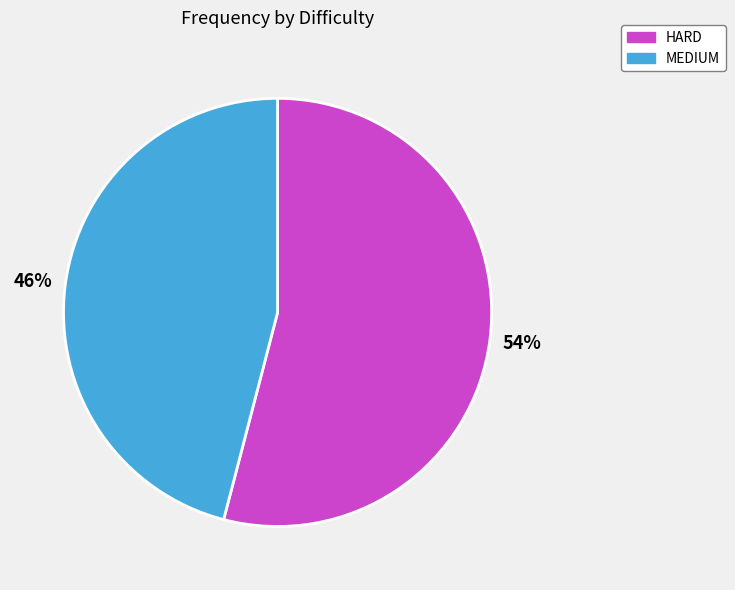

How many segments does this pie chart have?

2